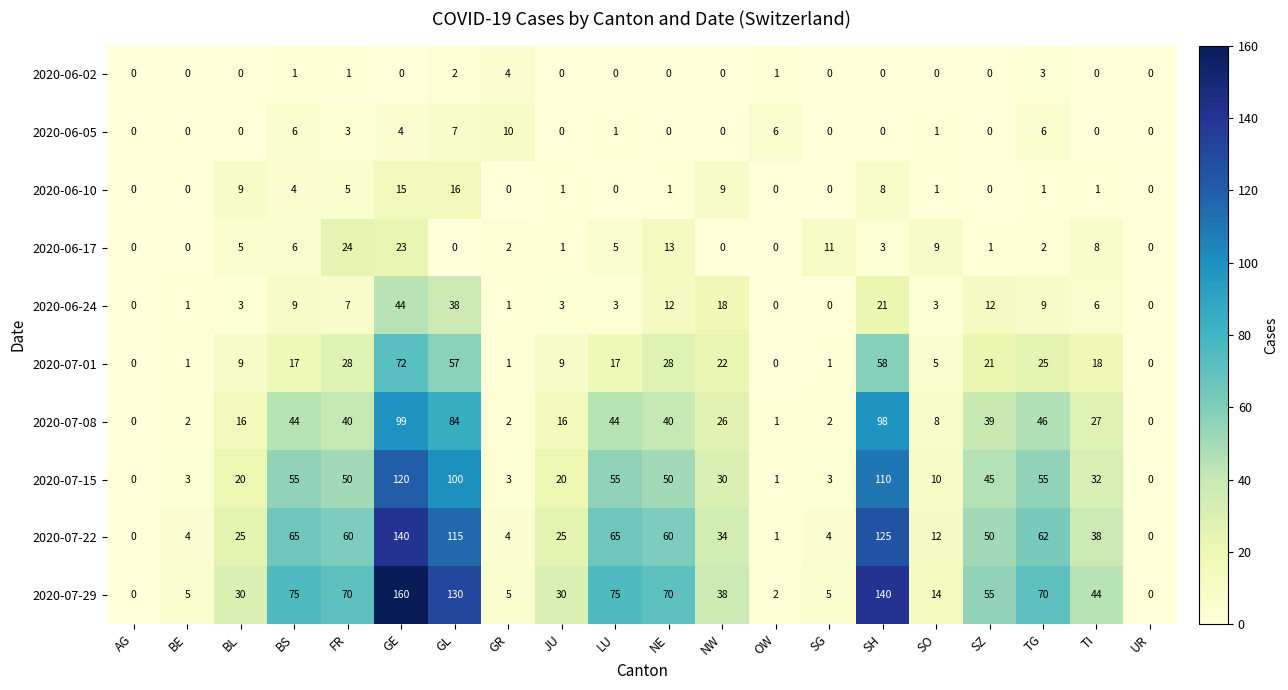

Count the number of data series in this chart.

10